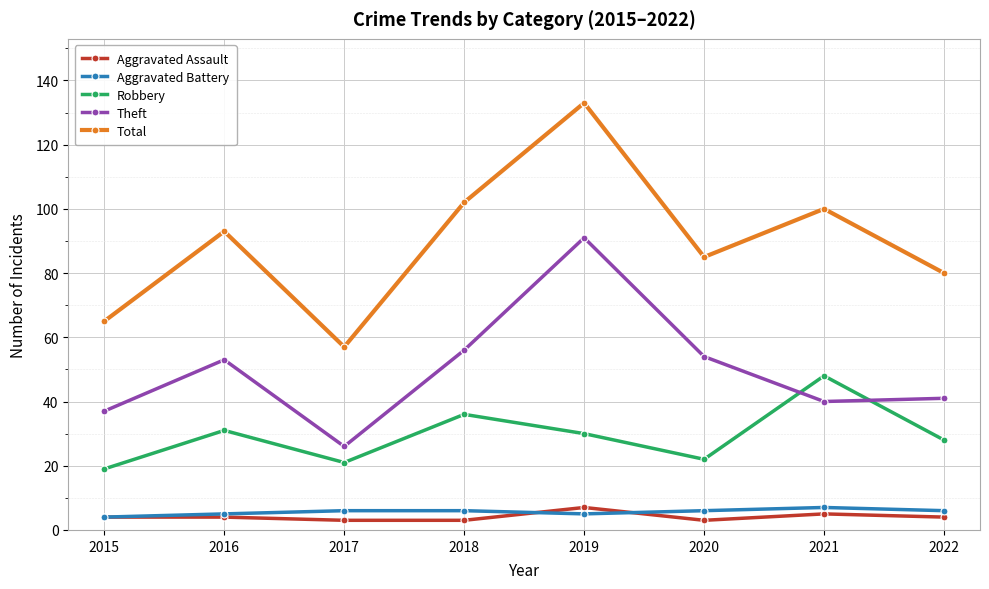

Is it true that Aggravated Battery equals 6 at 2022?

True